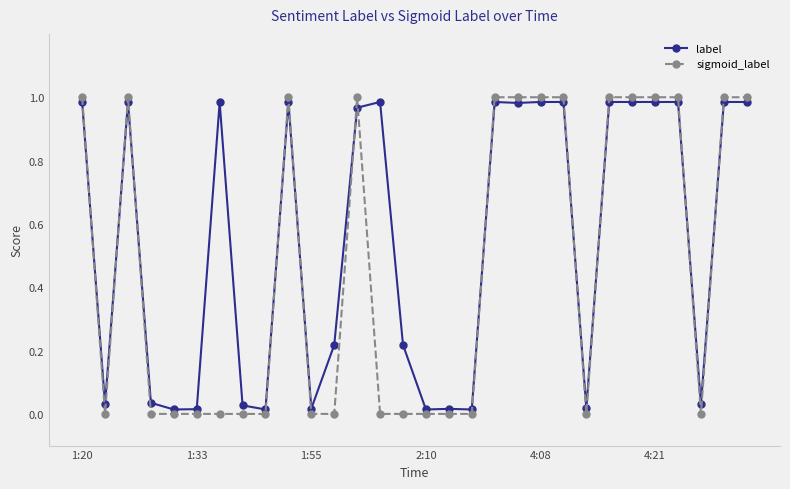

What is the average value of the label series?

0.5